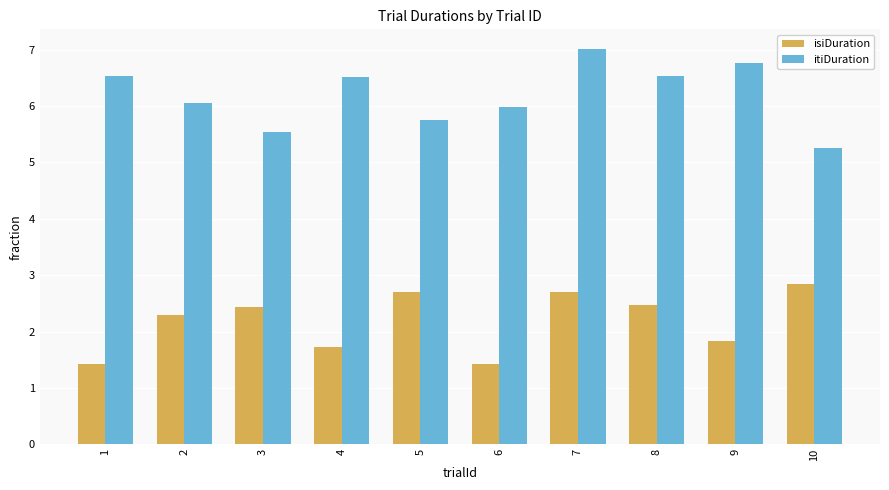

Which series has the widest spread of values?

itiDuration